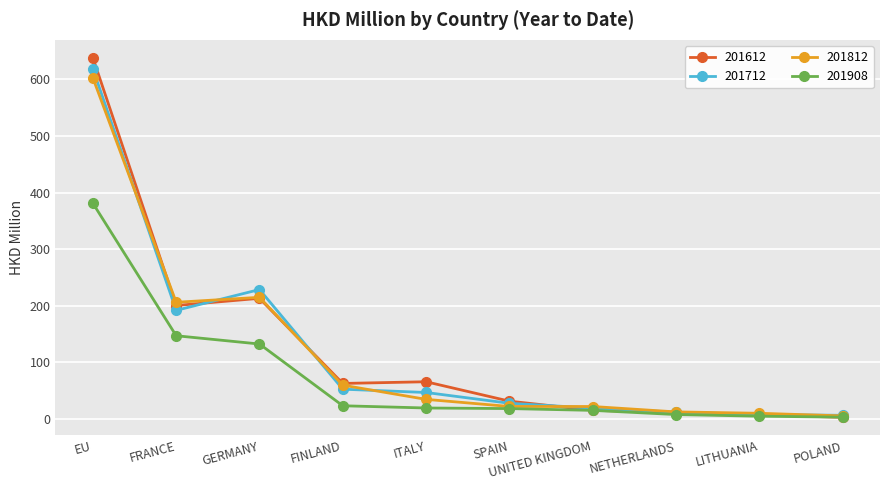

Which series has the widest spread of values?

201612